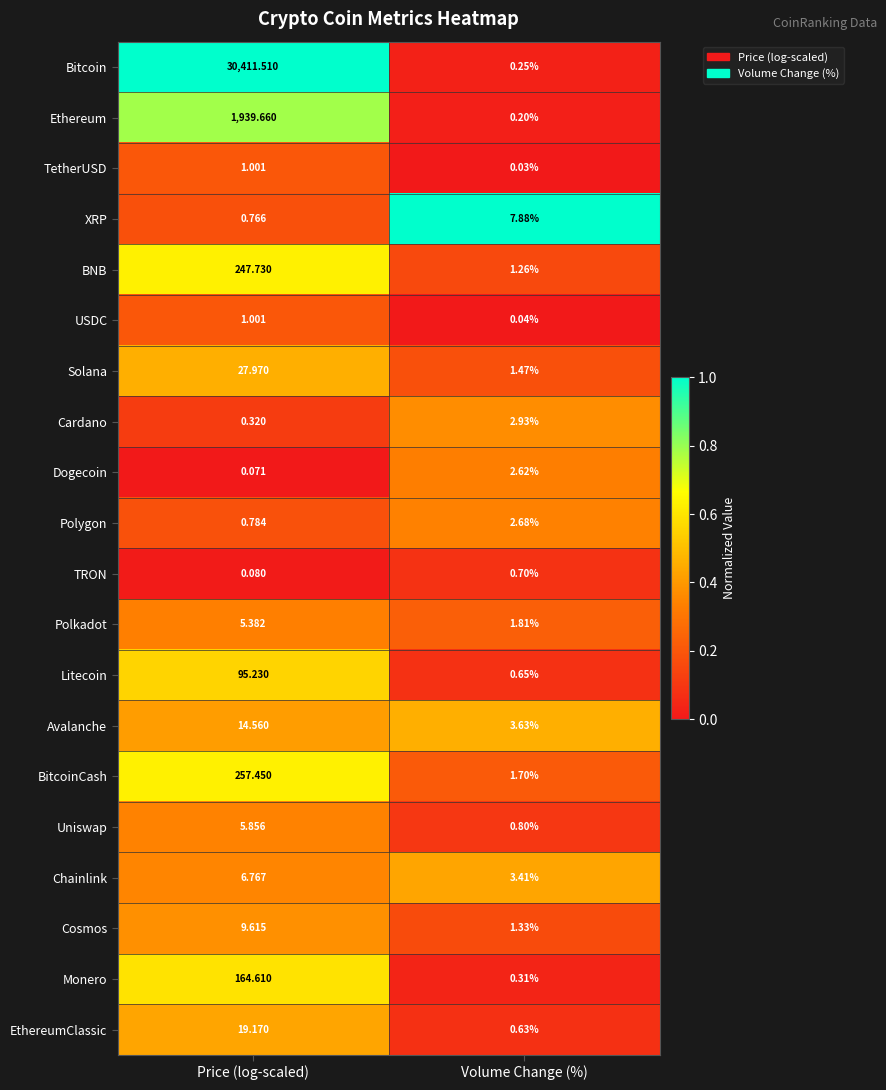

At how many categories does at least one series exceed 0?

2